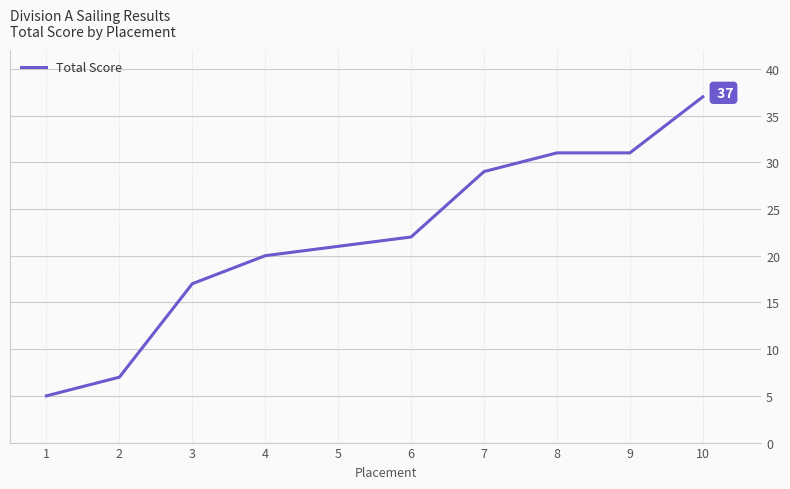

What is the approximate value at 1?

5